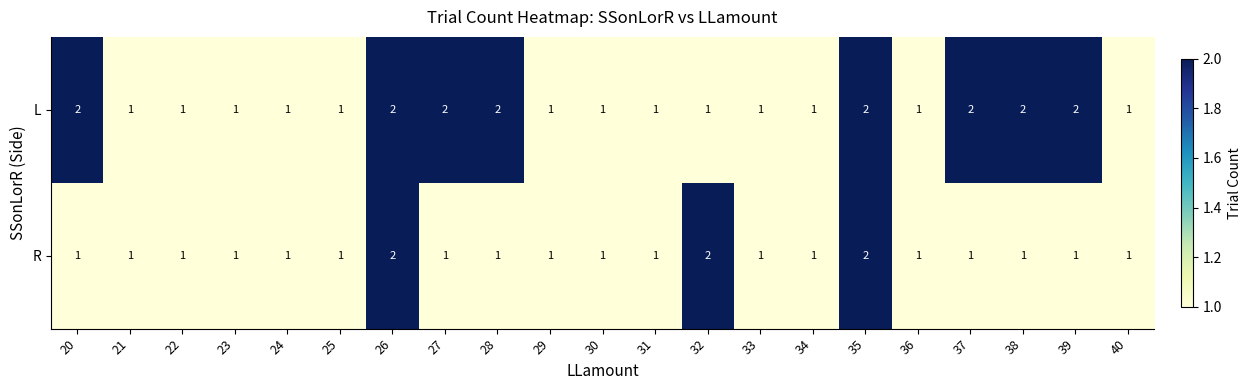

Is it true that R equals 1 at 38?

True